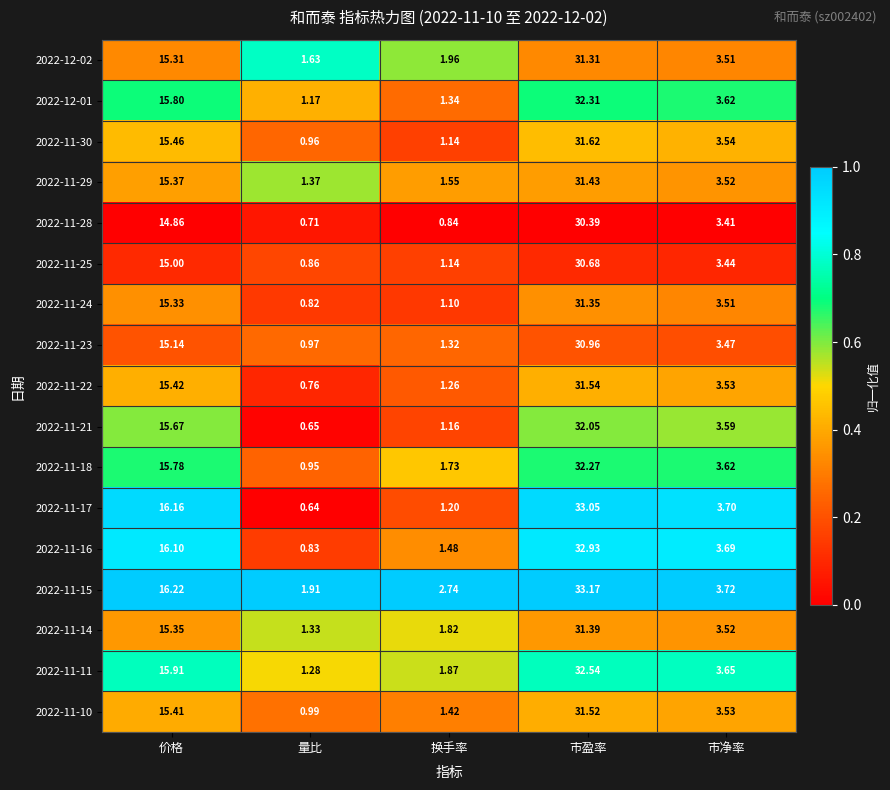

Which series has the largest range (max minus min)?

2022-11-17